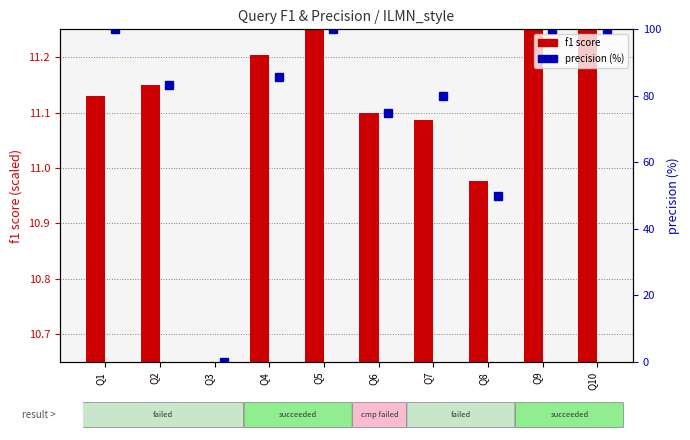

What is the value of the precision (scaled %) bar at the 6th from the left?

75.0